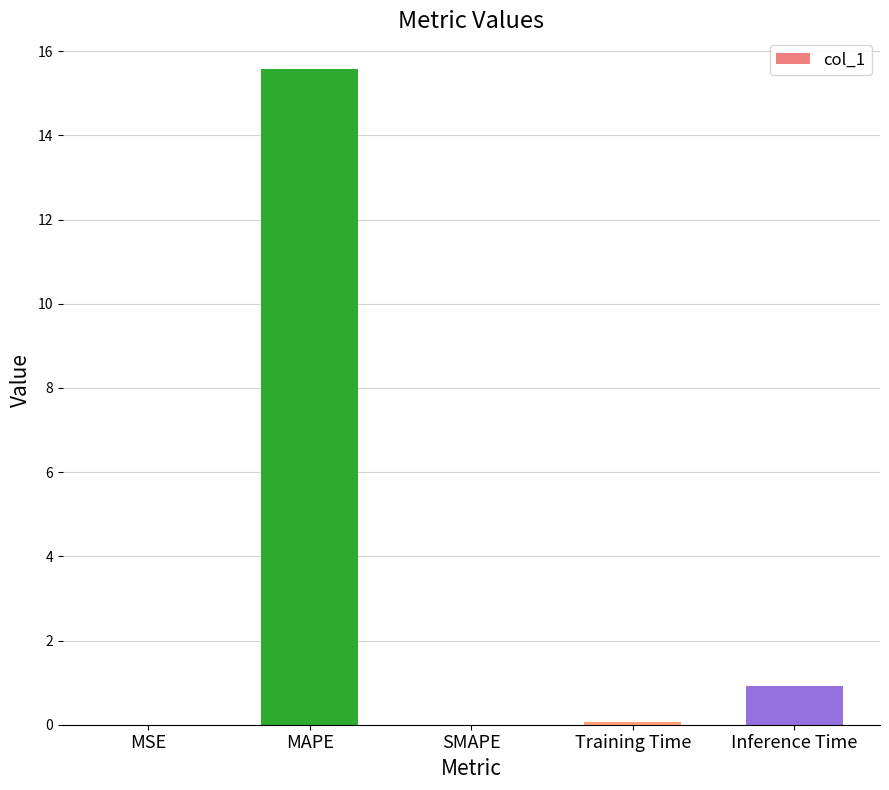

Between MAPE and Training Time, which is larger?

MAPE